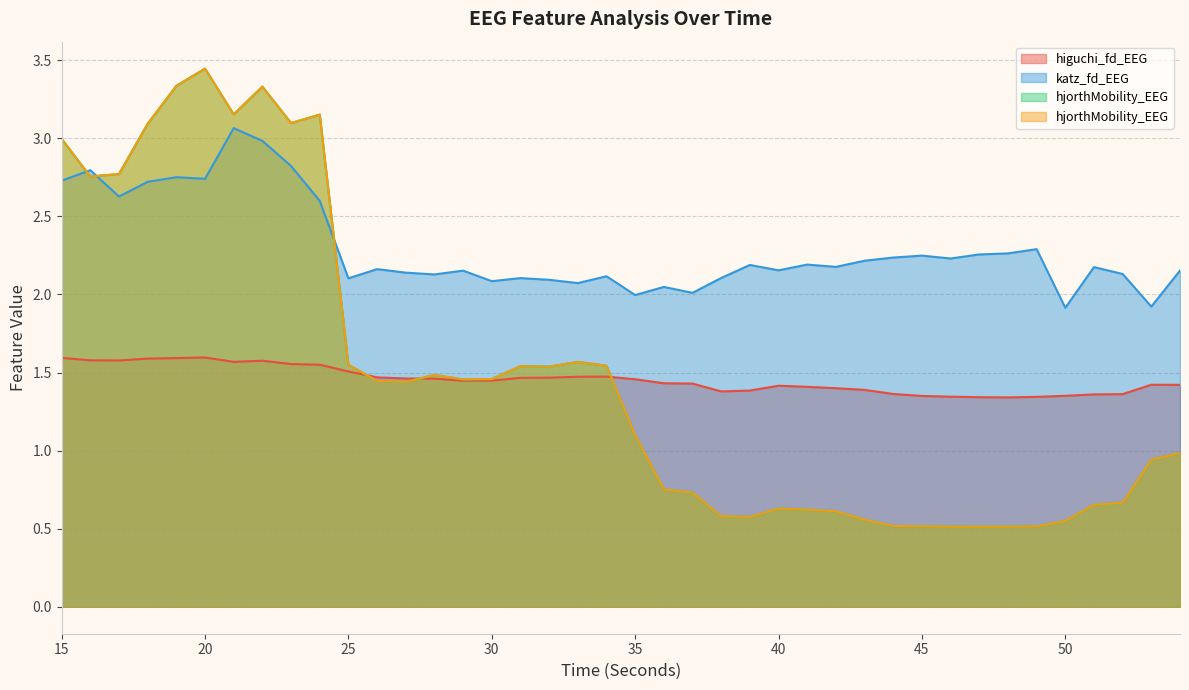

At which label does katz_fd_EEG first exceed 2?

15